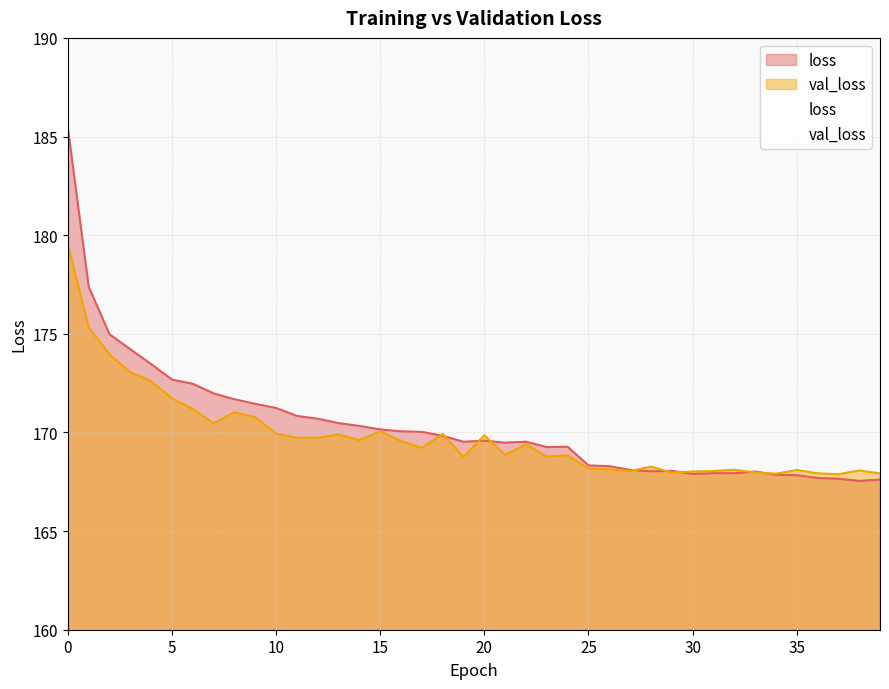

True or false: val_loss has more than 1 points higher than both neighbors.

True